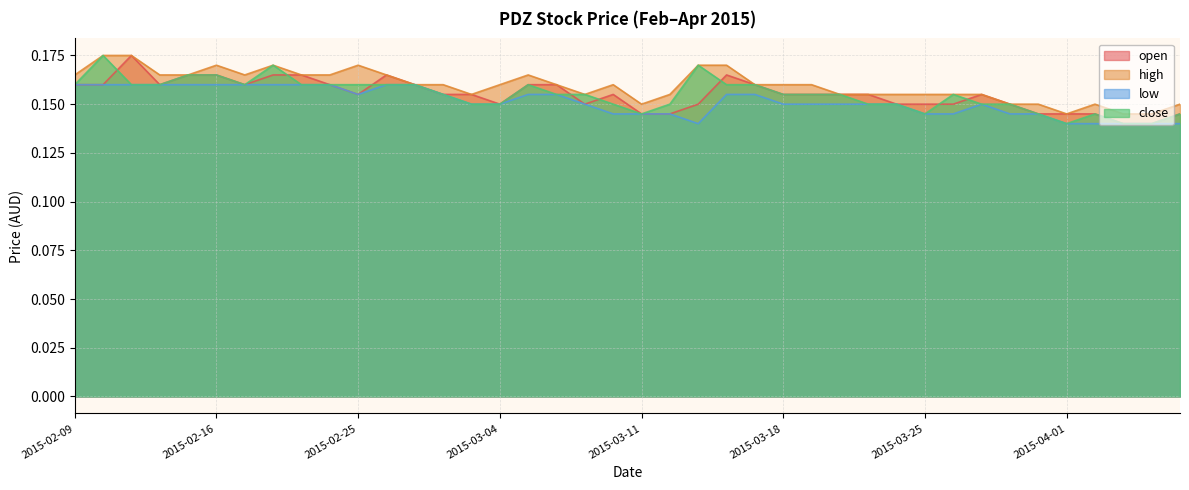

Rank the categories by low value from highest to lowest.

2015-02-09, 2015-02-10, 2015-02-11, 2015-02-12, 2015-02-13, 2015-02-16, 2015-02-17, 2015-02-18, 2015-02-23, 2015-02-24, 2015-02-26, 2015-02-27, 2015-02-25, 2015-03-02, 2015-03-05, 2015-03-06, 2015-03-16, 2015-03-17, 2015-03-03, 2015-03-04, 2015-03-09, 2015-03-18, 2015-03-19, 2015-03-20, 2015-03-23, 2015-03-24, 2015-03-27, 2015-03-10, 2015-03-11, 2015-03-12, 2015-03-25, 2015-03-26, 2015-03-30, 2015-03-31, 2015-03-13, 2015-04-01, 2015-04-02, 2015-04-03, 2015-04-06, 2015-04-07